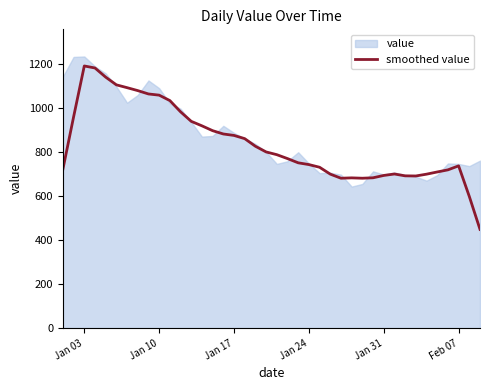

What is the maximum value for smoothed value?

1191.0